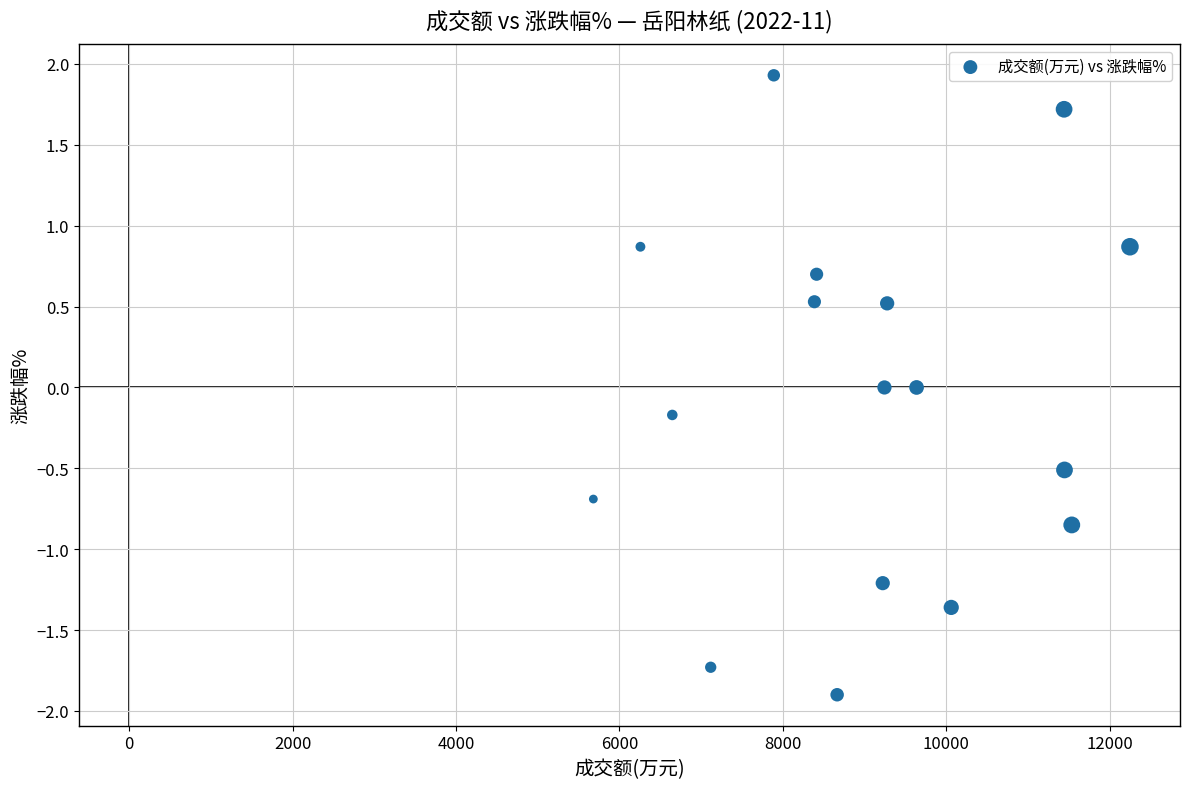

What is the range of Y values (max minus min)?

3.8